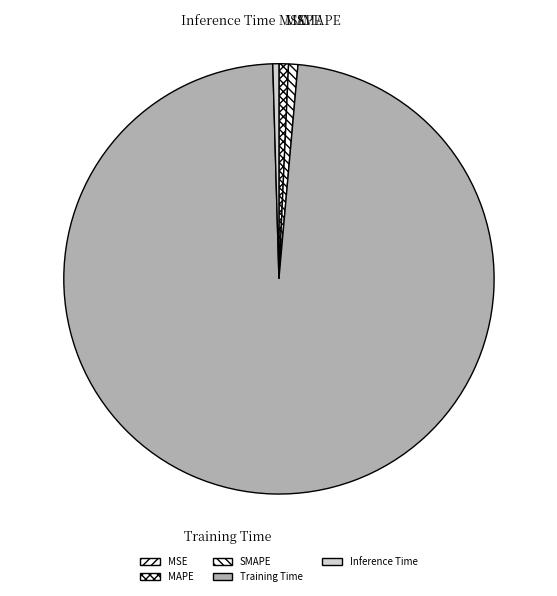

True or false: SMAPE accounts for 1% of the total.

True